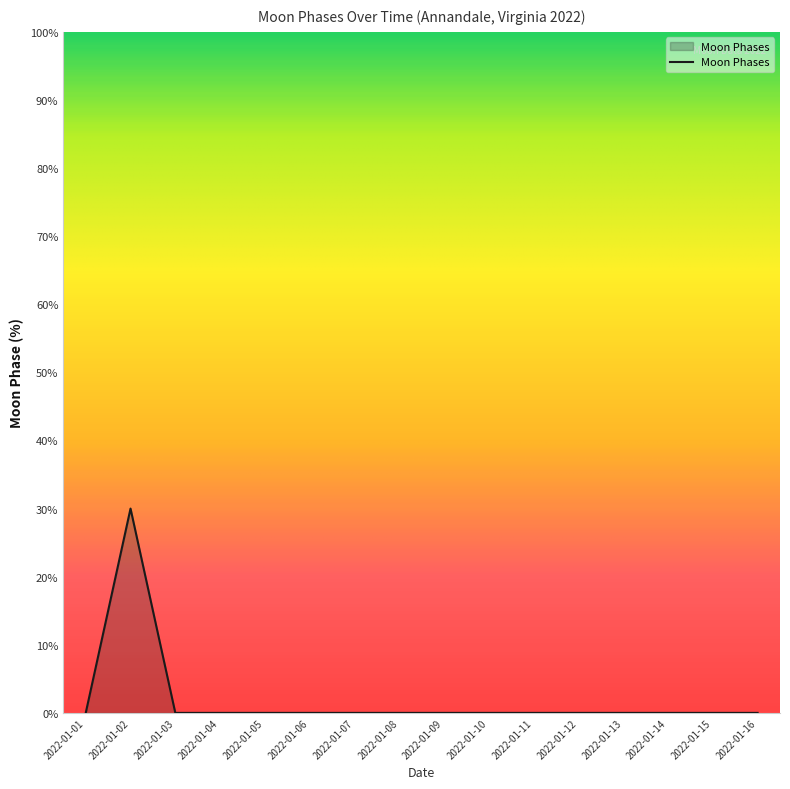

What is the change in value from 2022-01-02 to 2022-01-11?

-30